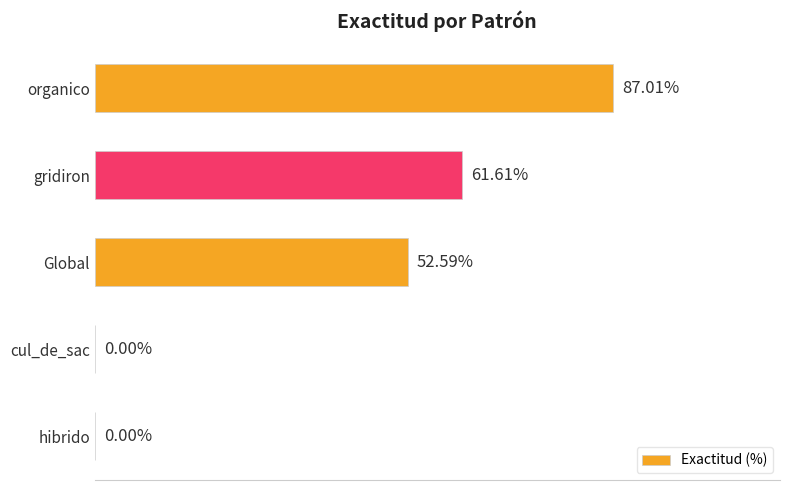

Which category has the highest value across all series?

organico